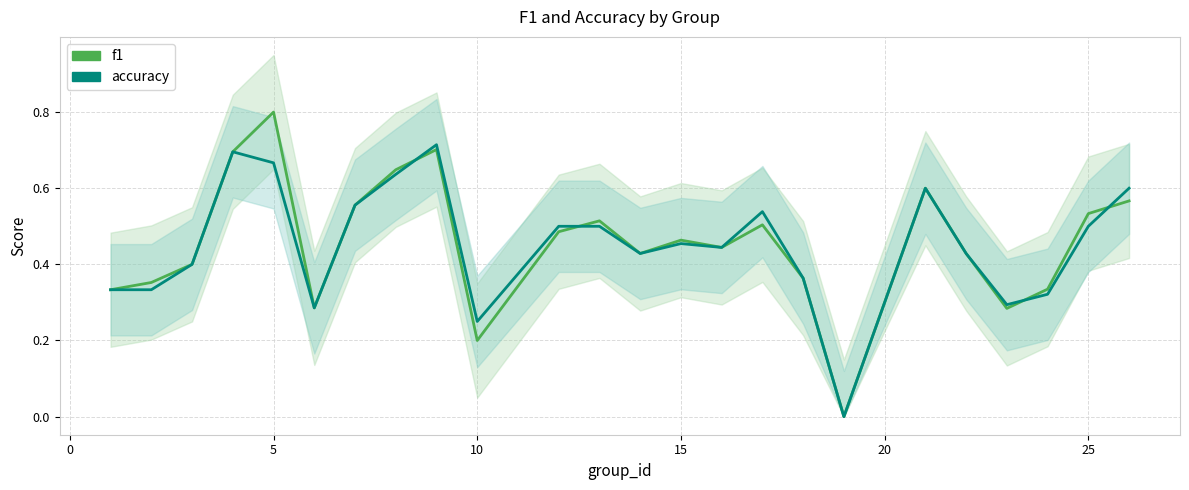

List the series in order of their peak value, lowest first.

accuracy, f1